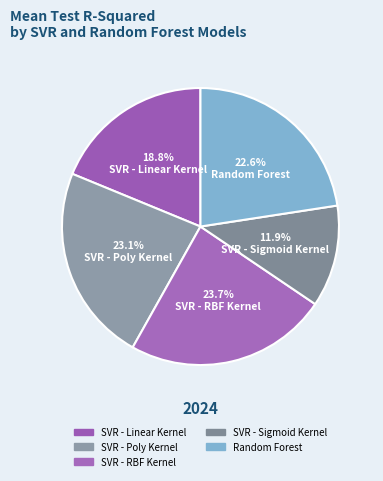

Count the number of slices in the pie.

5